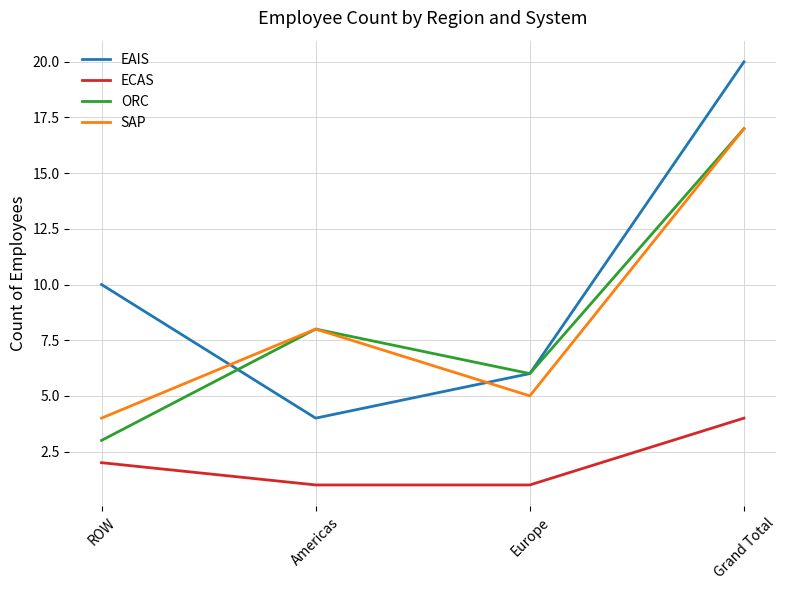

Rank the categories by ORC value from lowest to highest.

ROW, Europe, Americas, Grand Total